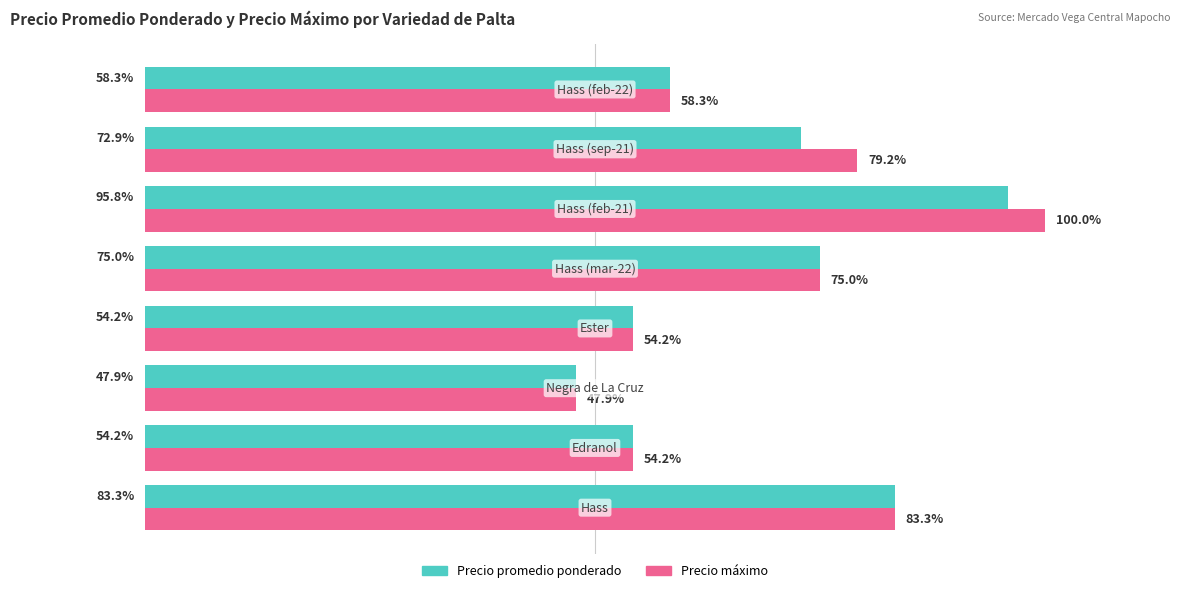

Rank the series by their maximum value, from highest to lowest.

Precio máximo, Precio promedio ponderado